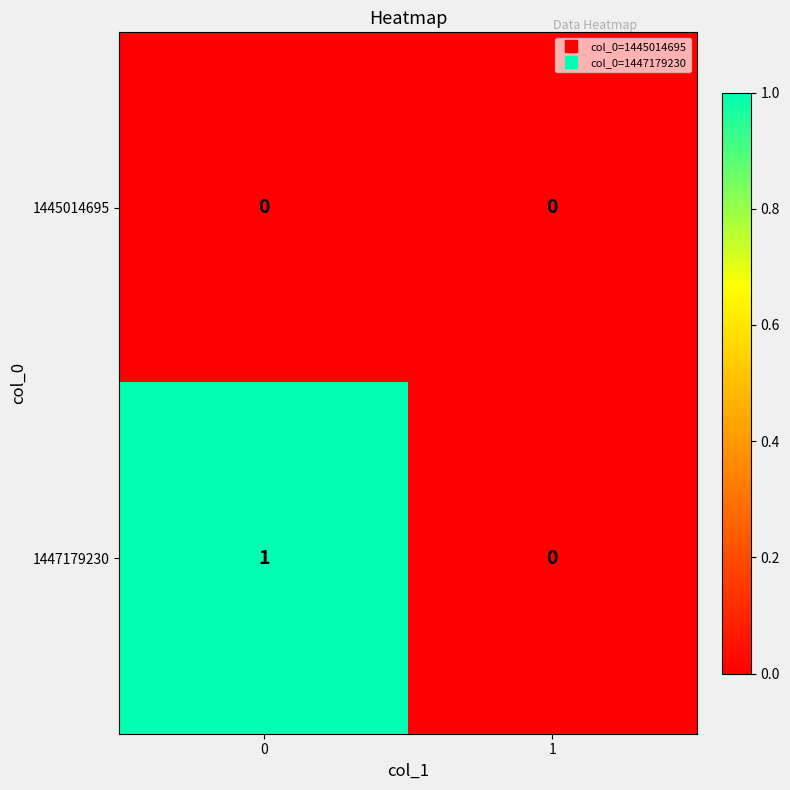

Which series has the largest range (max minus min)?

1447179230